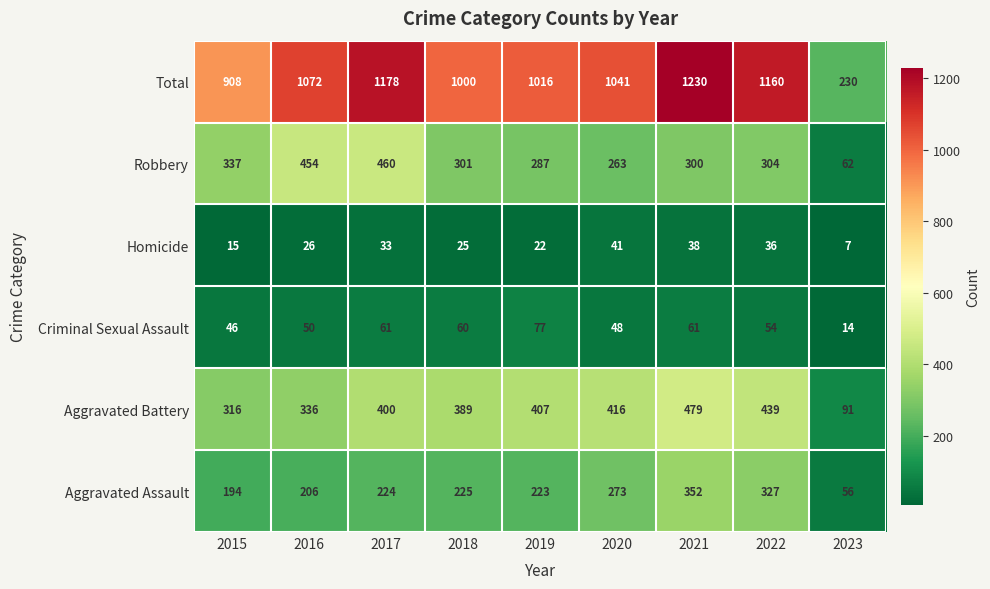

Which series has the widest spread of values?

Total